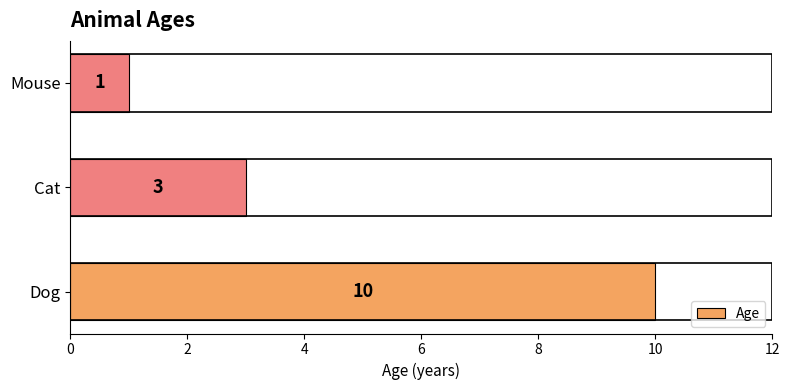

List the labels in order of value, largest first.

Dog, Cat, Mouse